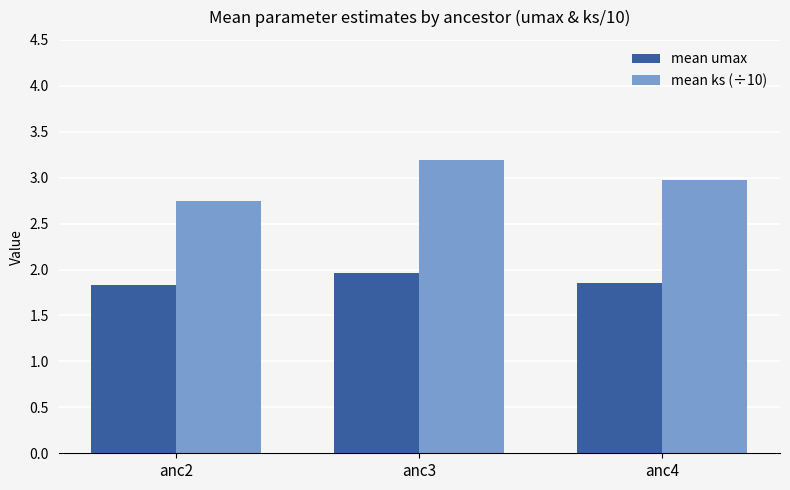

What is the difference between the highest and lowest values at anc2?

0.9